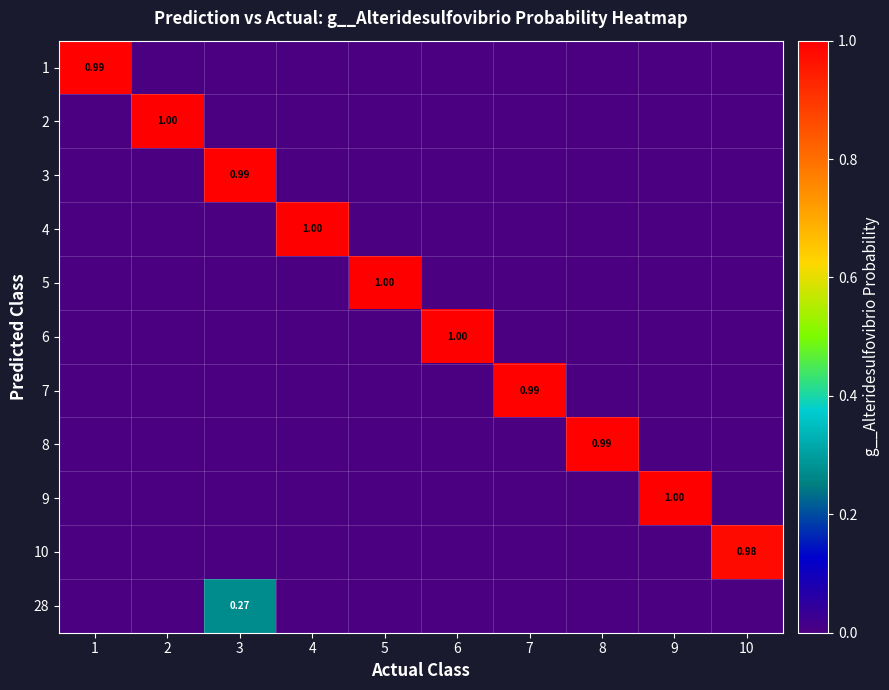

Is it true that 28 equals 0.0 at 9?

True